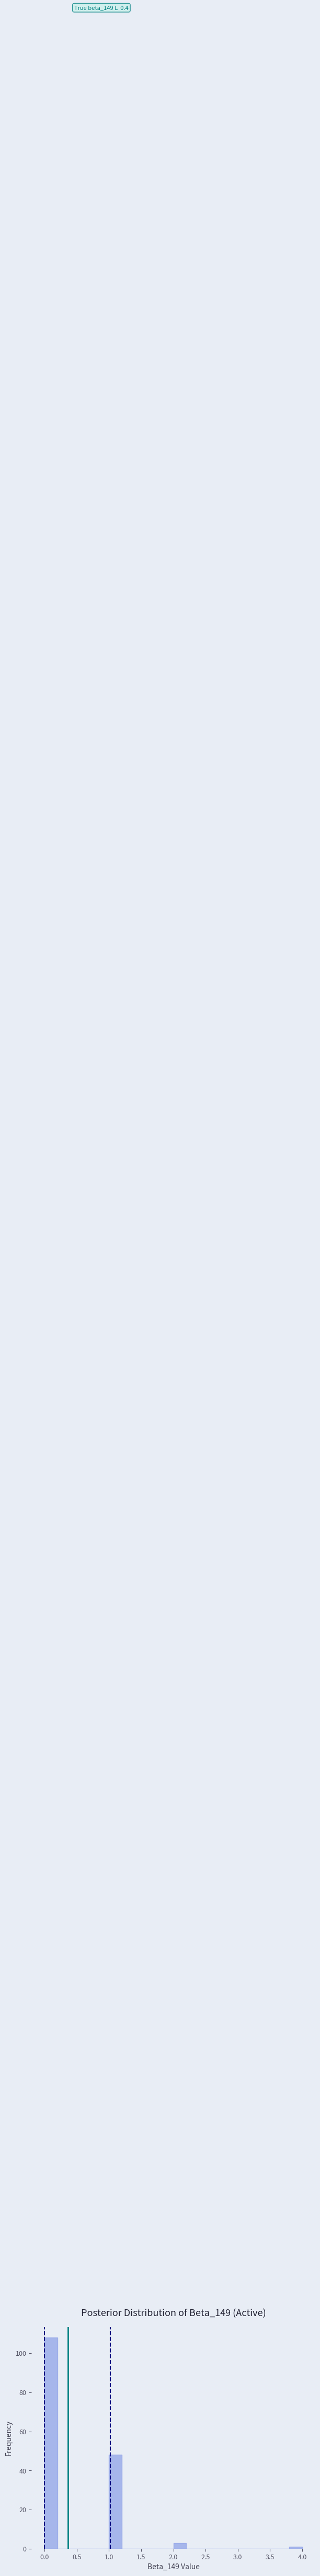

Which range on the x-axis has the tallest bar?

0.0 to 0.2